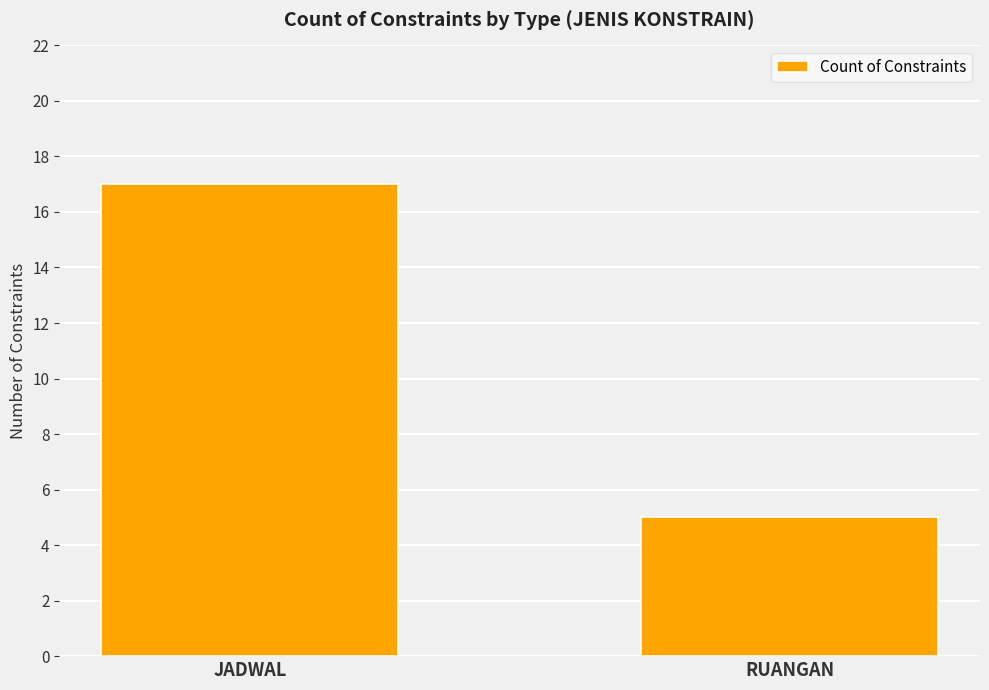

What value does the data have at JADWAL?

17